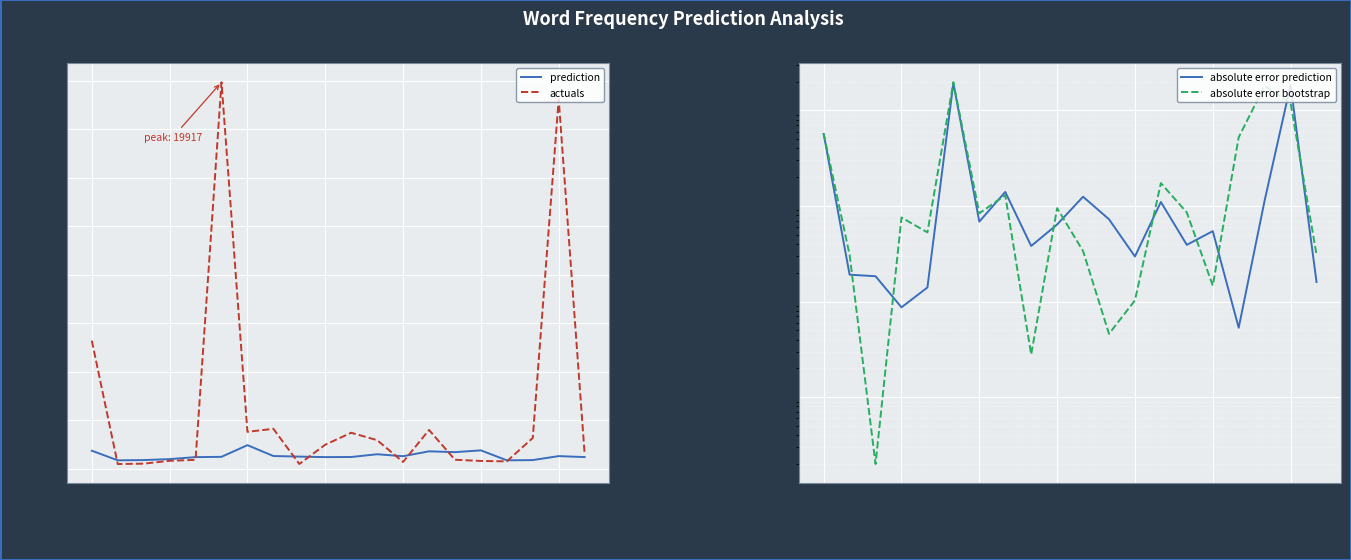

What is the maximum value for prediction?

1218.1